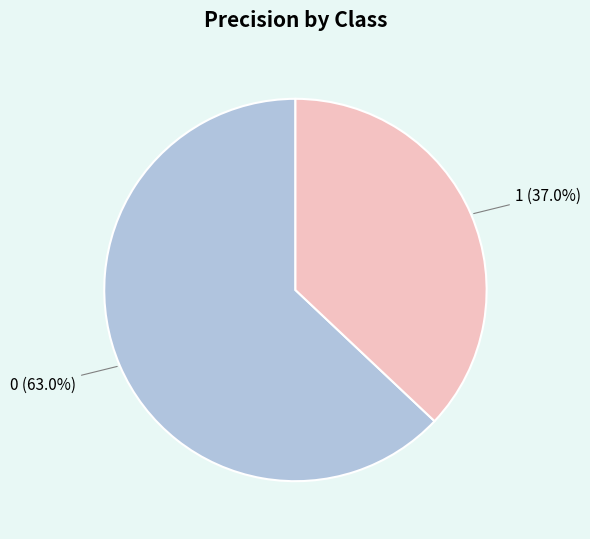

What portion of the pie excludes 1?

63.0%